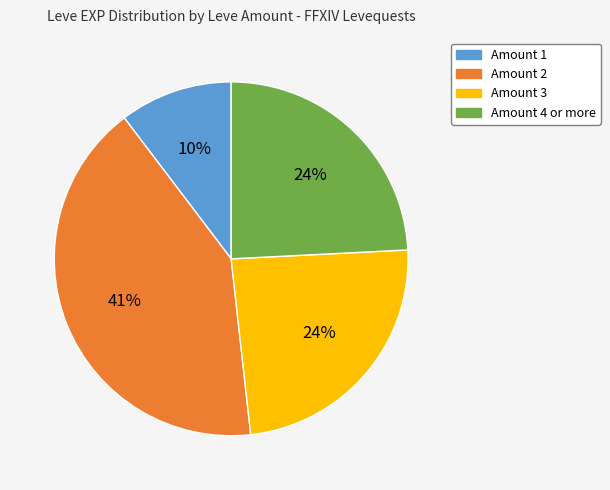

To the nearest percent, what percentage of the pie is Amount 1?

10%